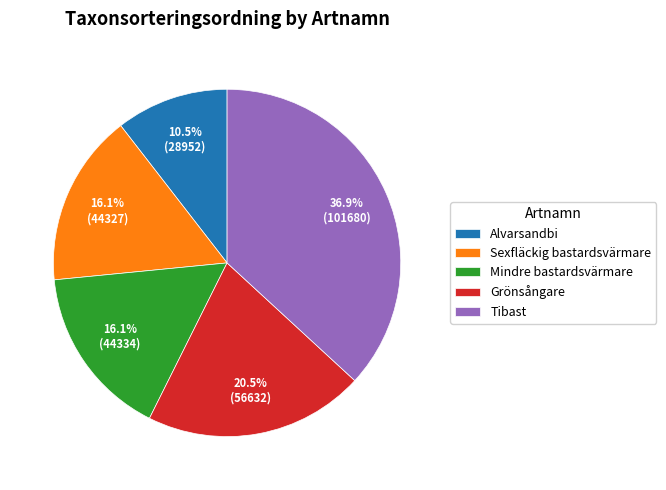

What percentage is NOT represented by Mindre bastardsvärmare?

83.9%